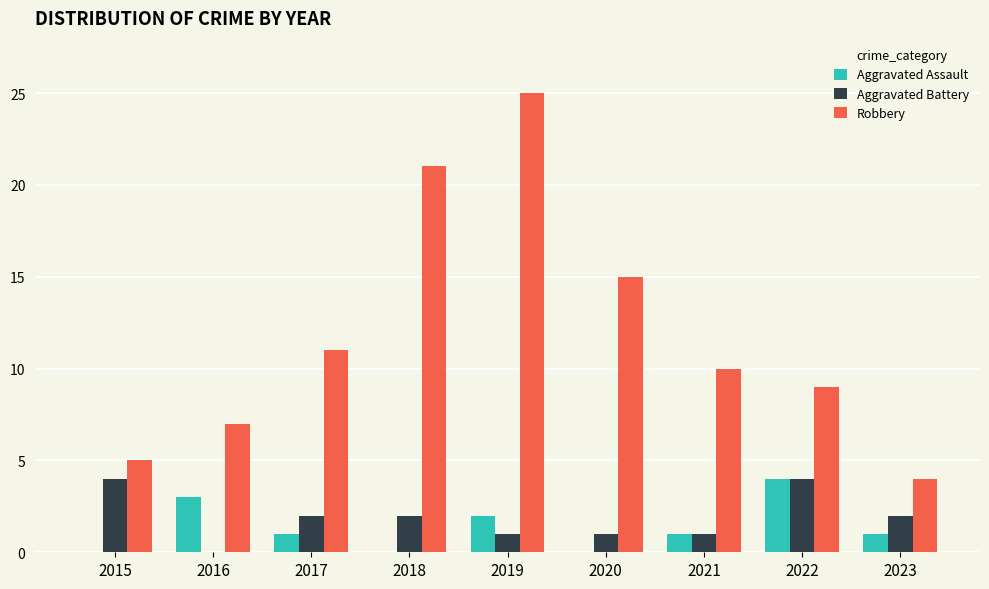

Count the number of categories in the chart.

9